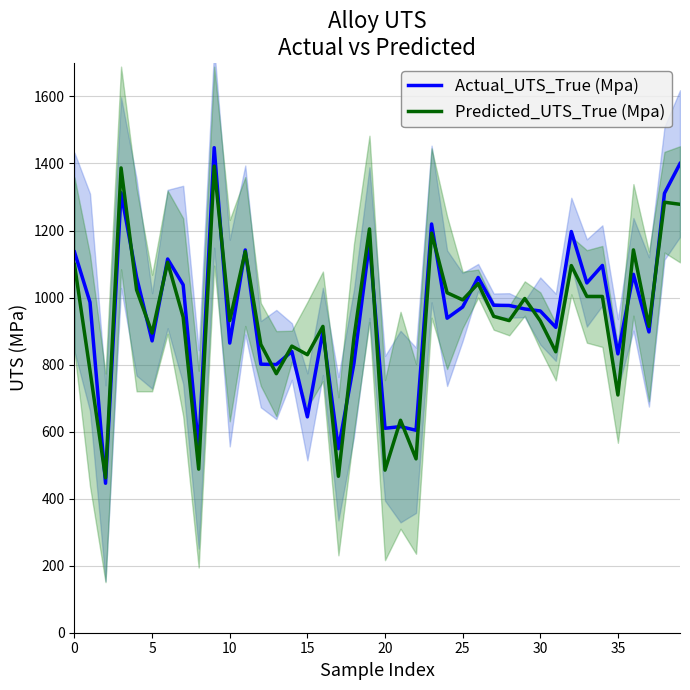

True or false: Predicted_UTS_True (Mpa) has a value of 1014.4 at 24.

True